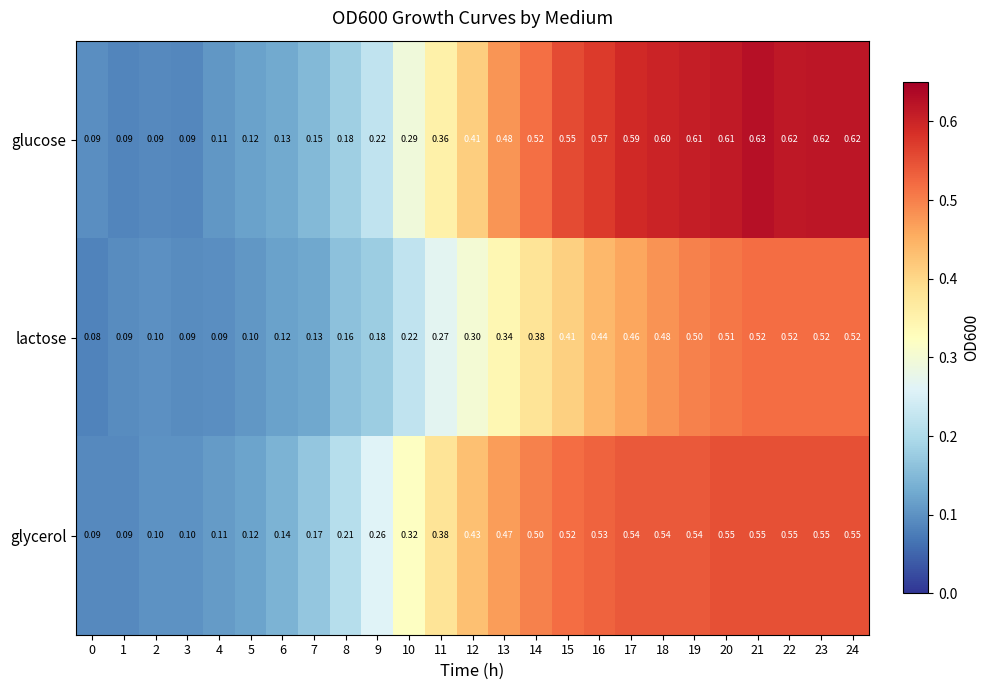

Rank the series by their average value, from highest to lowest.

glucose, glycerol, lactose